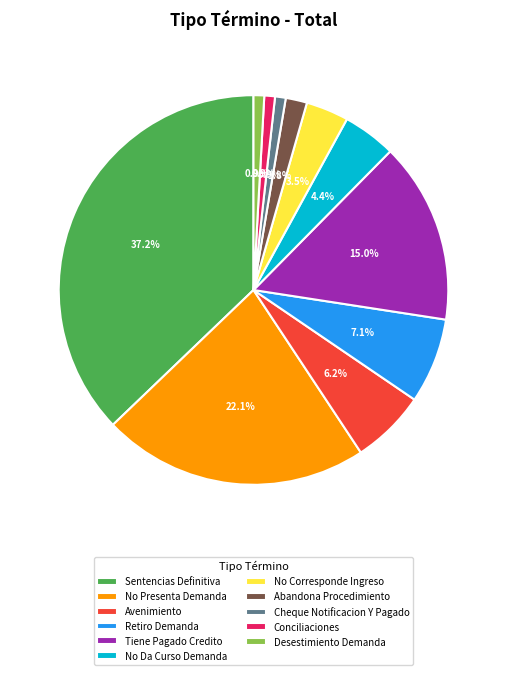

To the nearest percent, what portion does Sentencias Definitiva represent?

37%